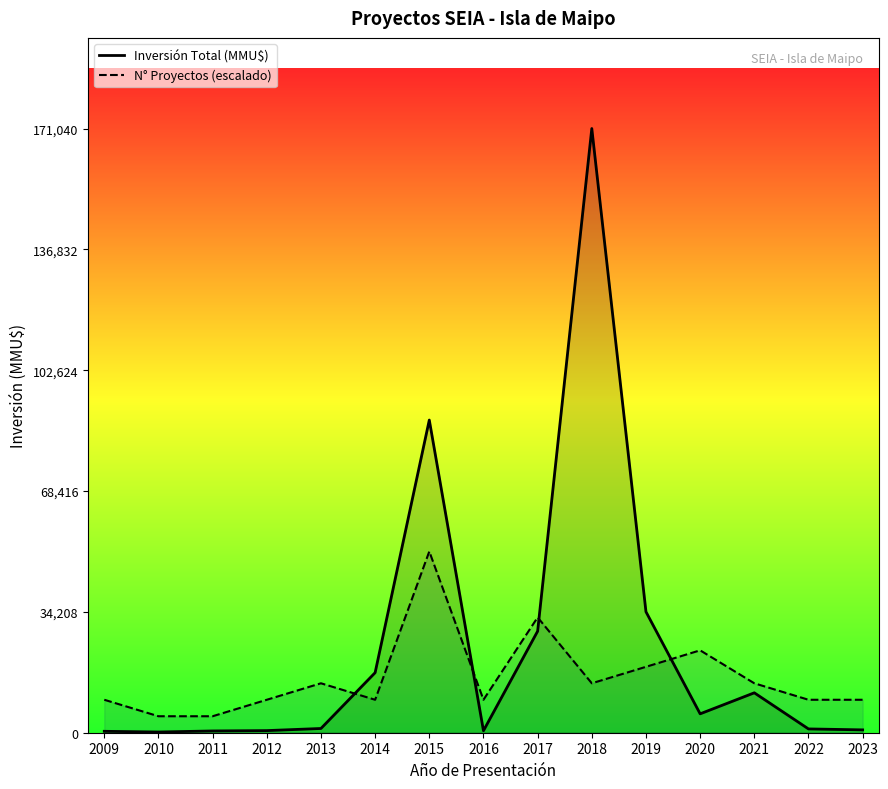

What is the sum of all N° Proyectos (escalado) values?

233236.4